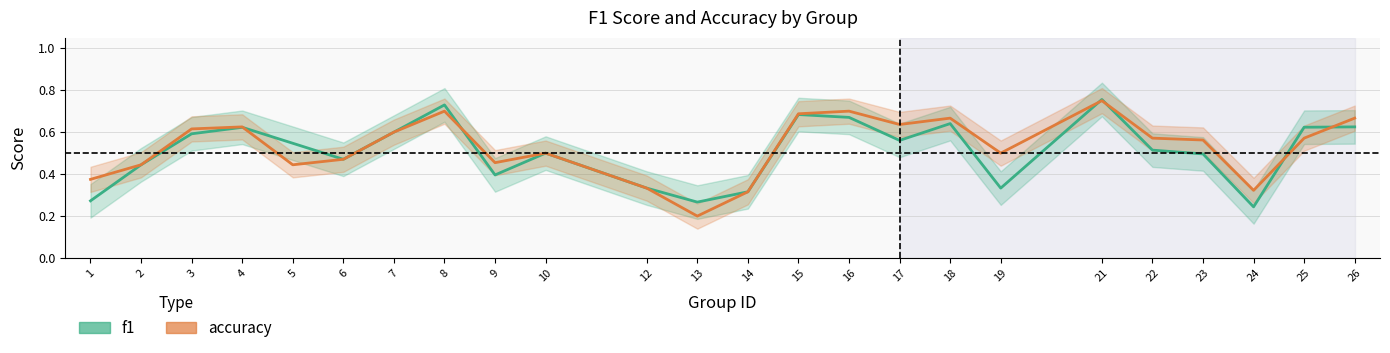

Does the chart display data point markers on the line(s)?

No